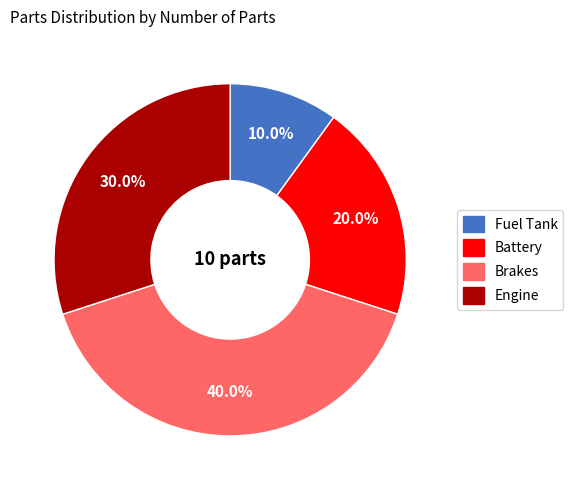

To the nearest percent, what is the difference between the Fuel Tank and Battery slice percentages?

10%